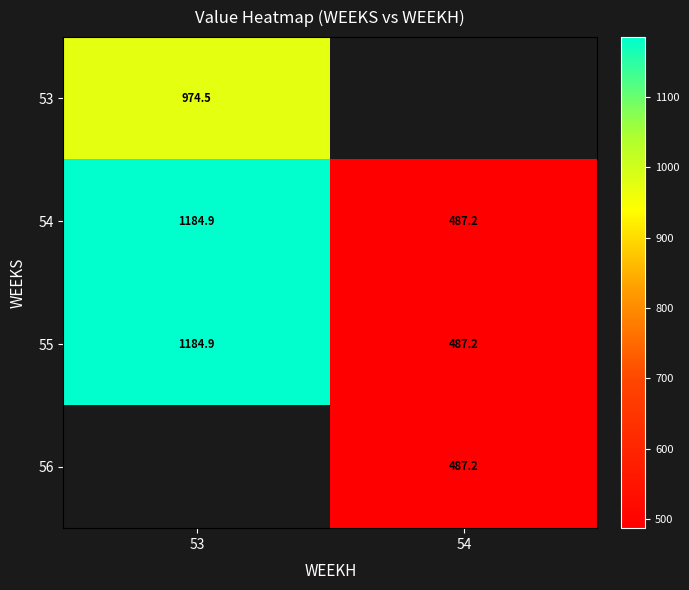

Rank the categories by 53 value from lowest to highest.

53, 54